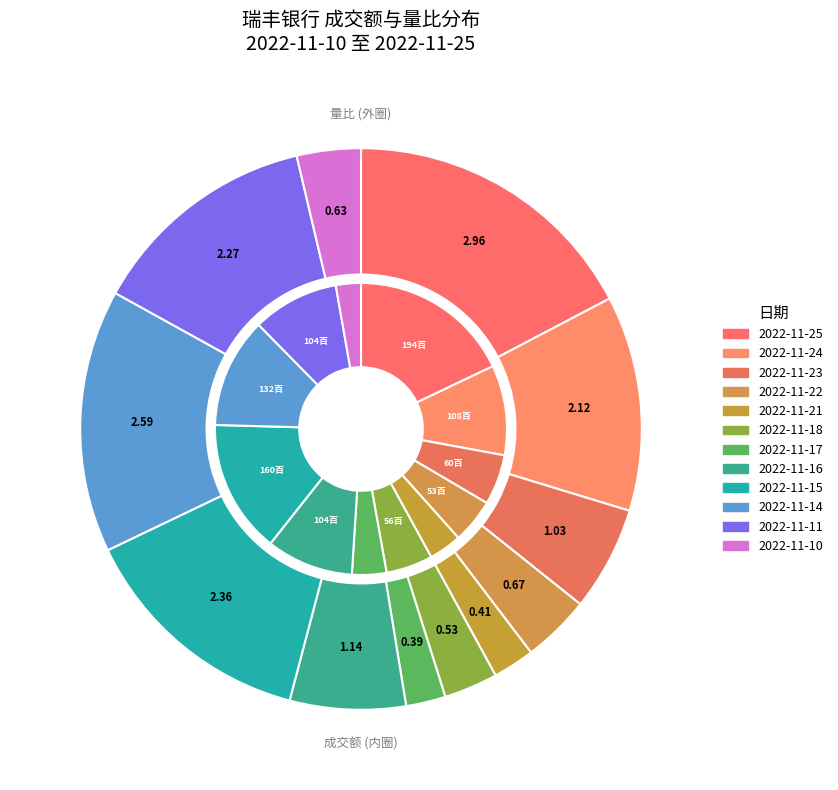

What percentage is NOT represented by 2022-11-22?

96.1%